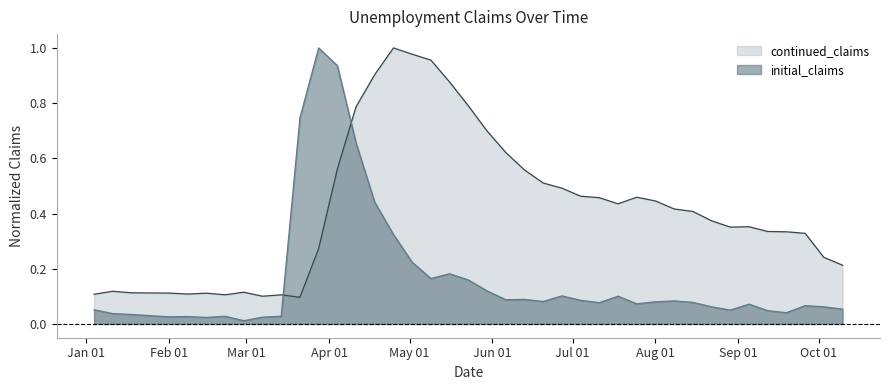

In initial_claims, how many points are higher than both neighbors (excluding endpoints)?

10